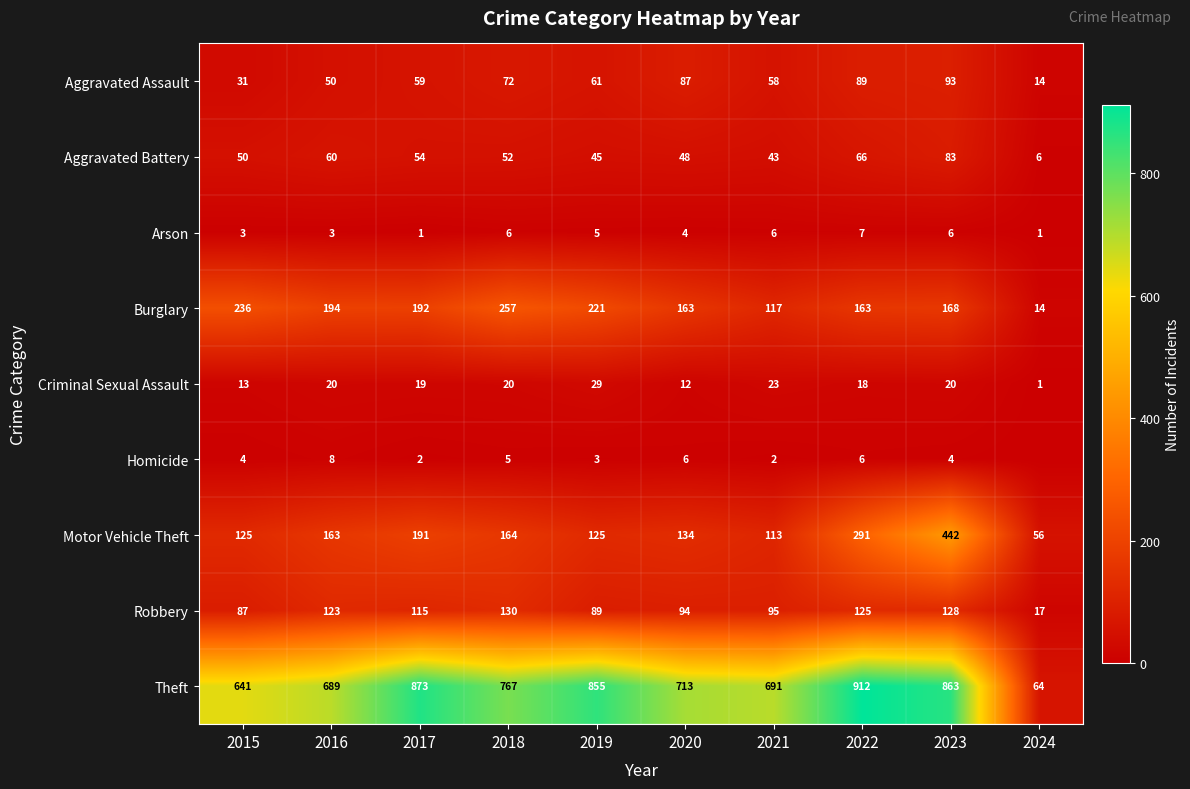

What is the total value across all series at 2017?

1506